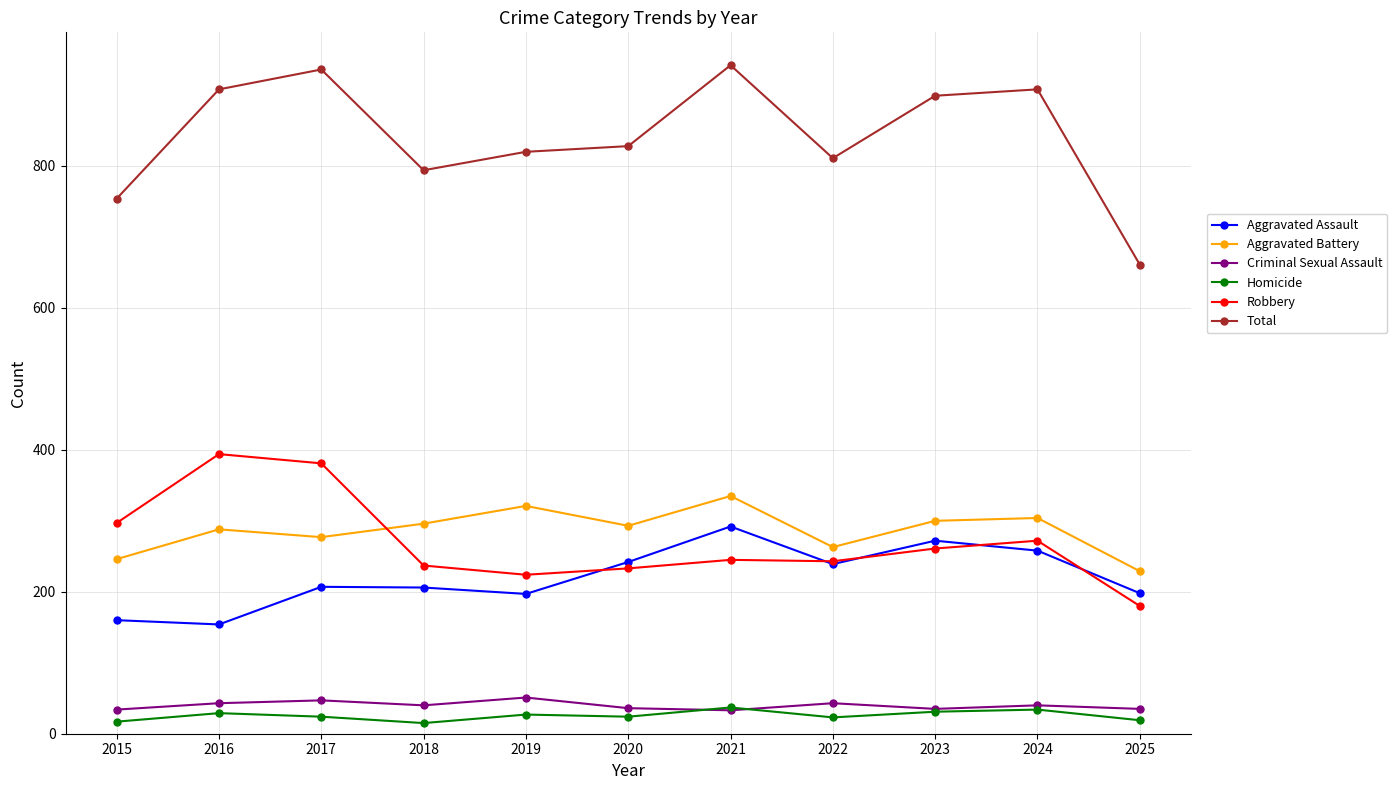

What is the difference between the Aggravated Battery values at 2024 and 2022?

41